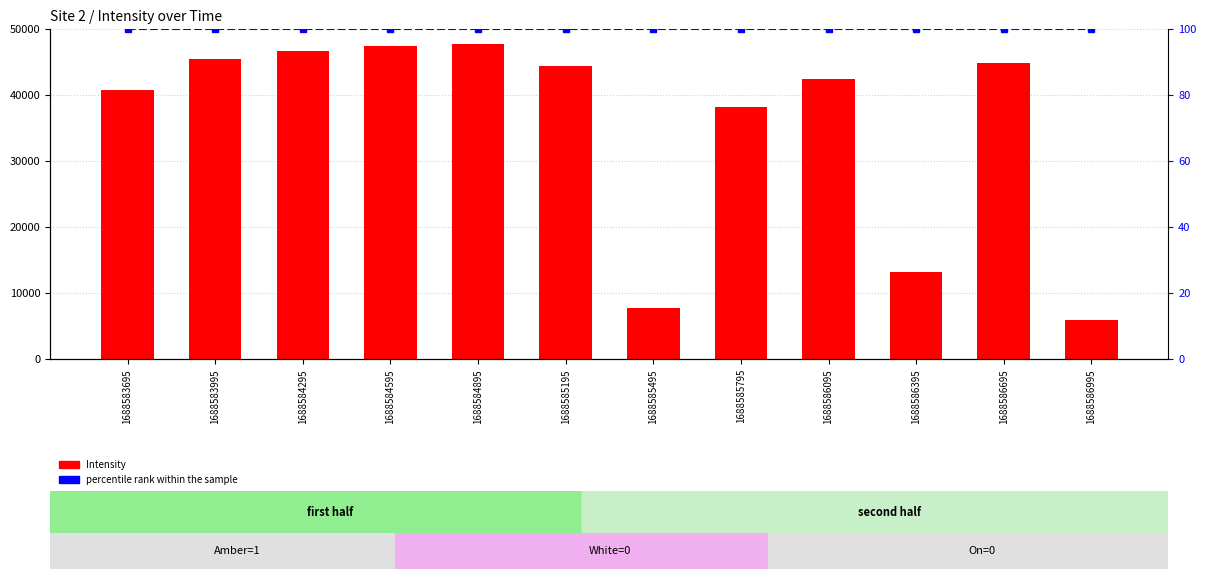

What is the difference between the highest and lowest values at 1688585195?

44286.8